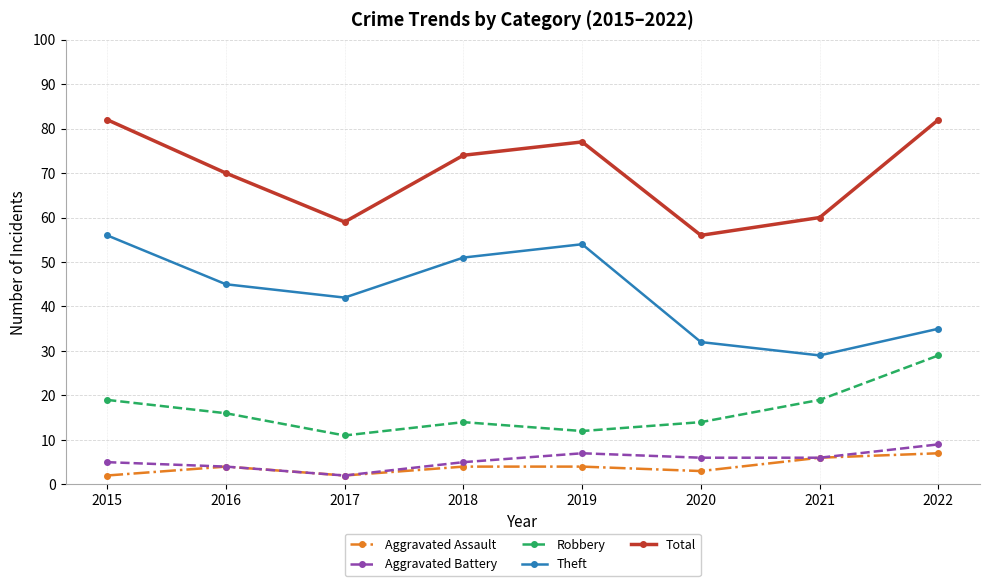

The value of Theft at 2021 is 29. True or false?

True